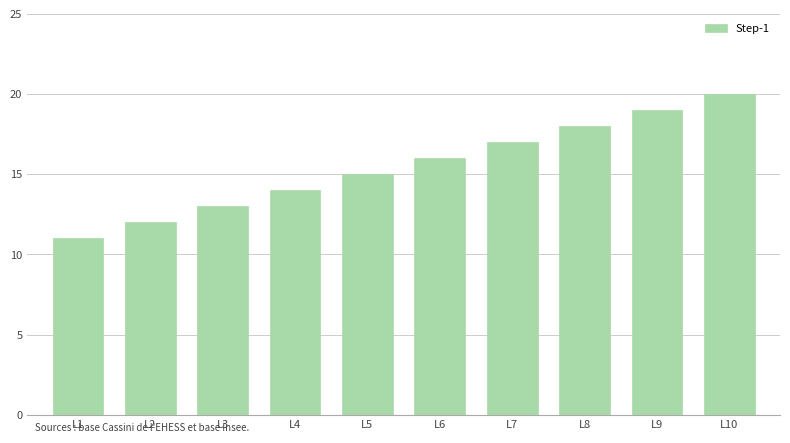

Reading left to right, transcribe all the data shown in this chart.

L1=11	L2=12	L3=13	L4=14	L5=15	L6=16	L7=17	L8=18	L9=19	L10=20